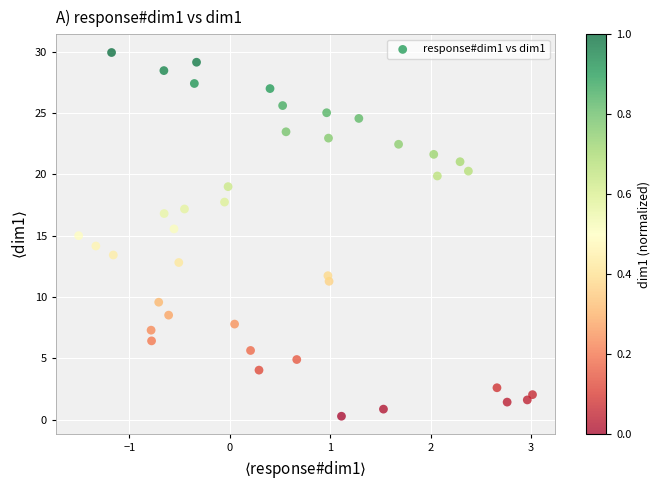

What is the range of X values (max minus min)?

4.5